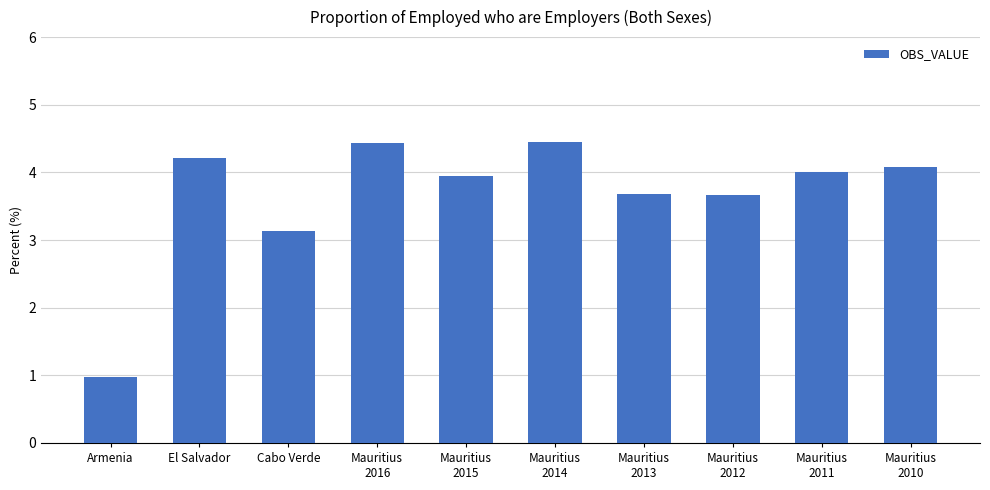

The value at Mauritius
2011 is 1.4. True or false?

False